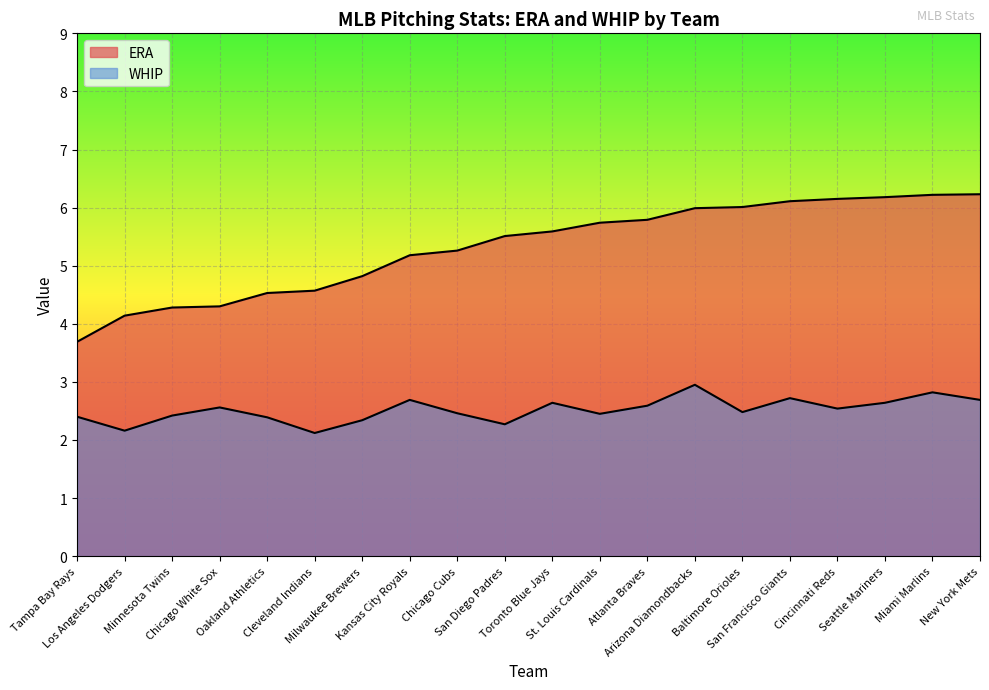

How many lines are shown in the chart?

2